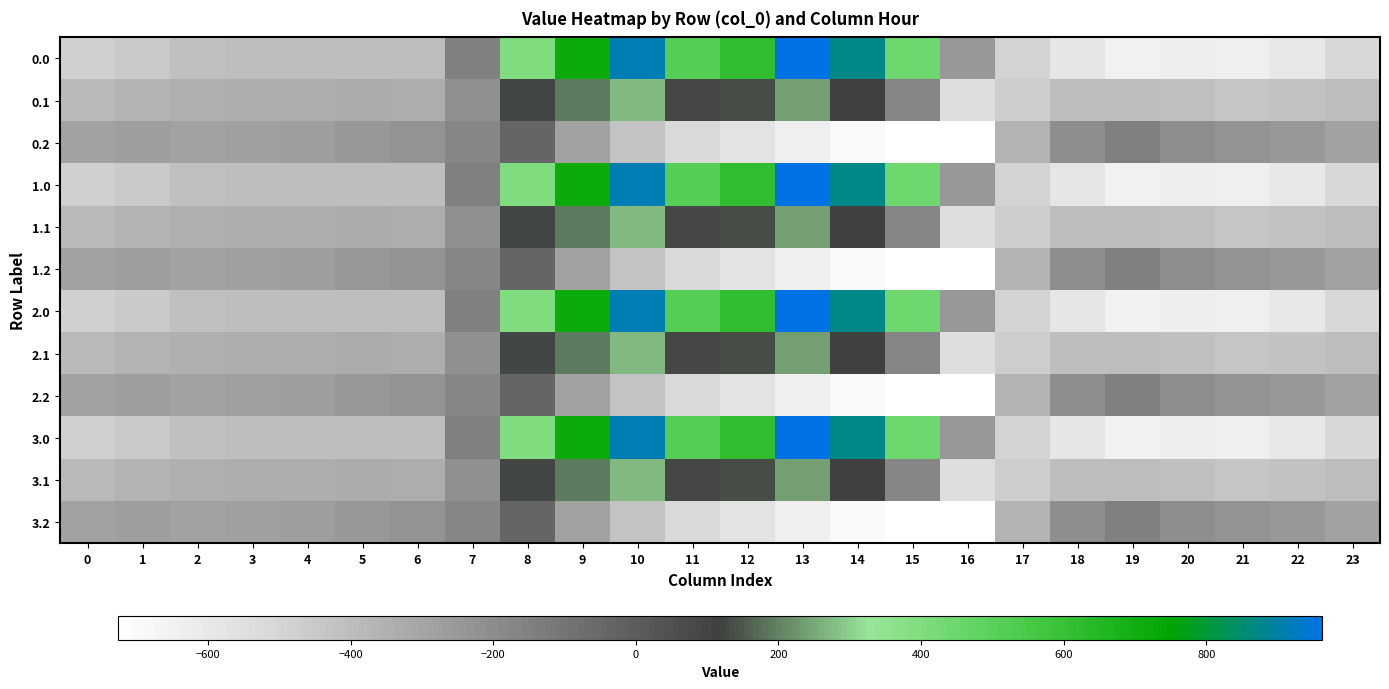

At which category does the chart reach its peak across all series?

13